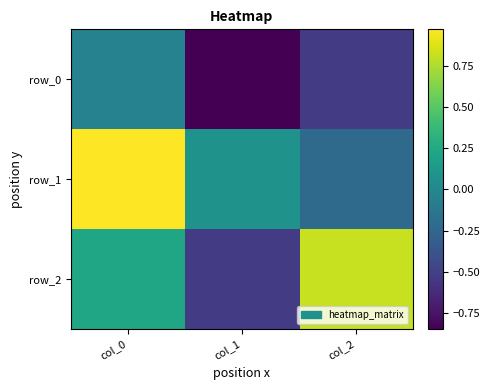

Between col_2 and col_0, which is larger?

col_0